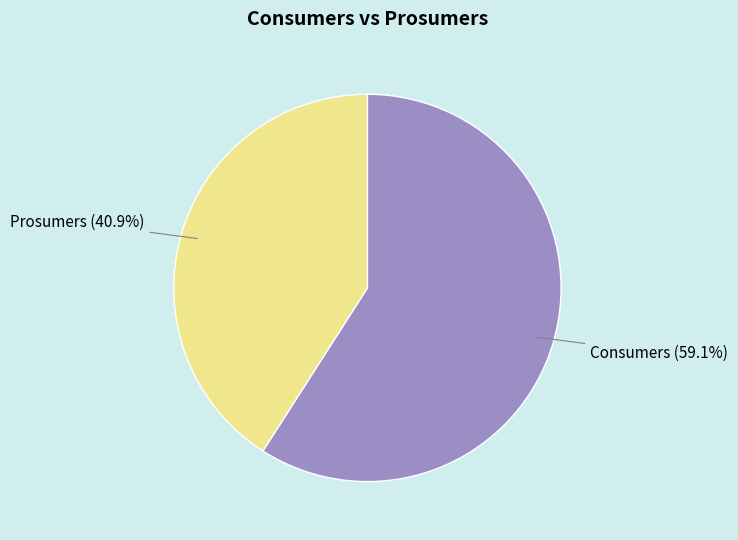

Which category accounts for the majority?

Consumers